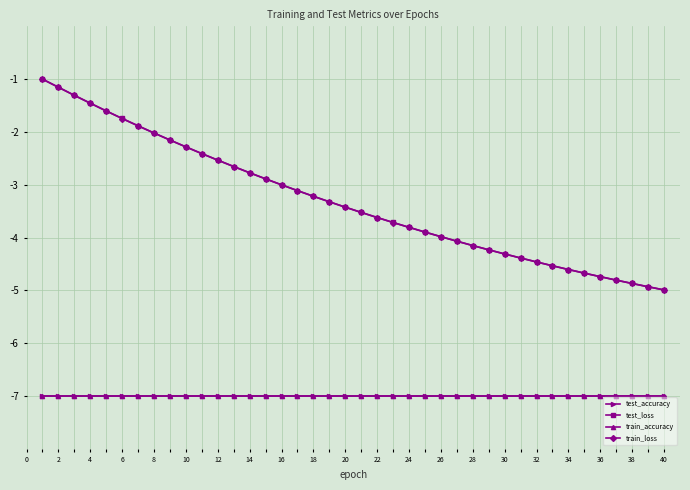

What is the maximum value shown in the chart?

-1.0